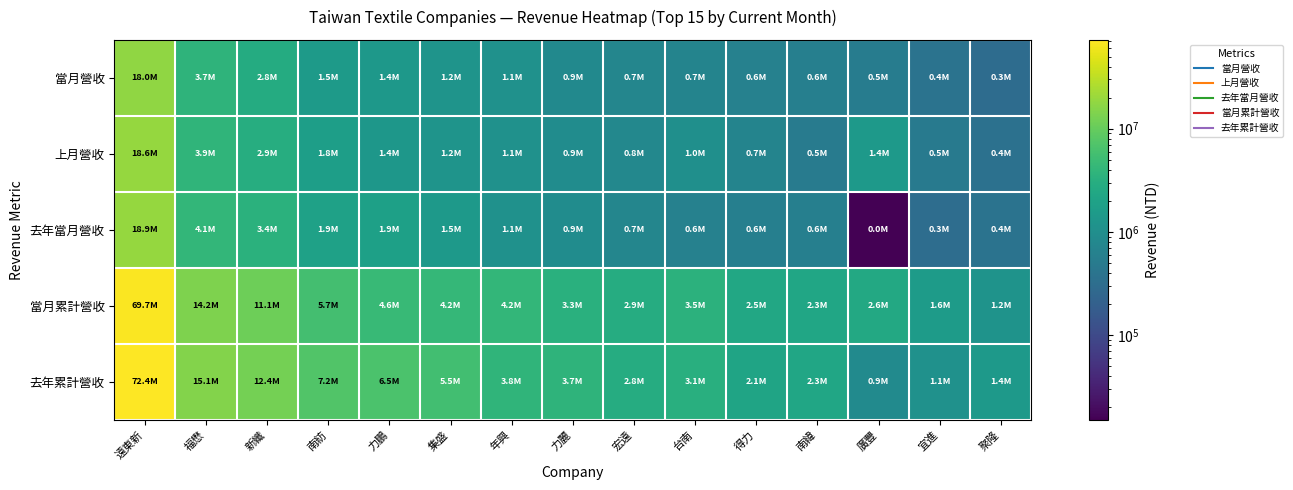

What is the total value across all series at 廣豐?

5402471